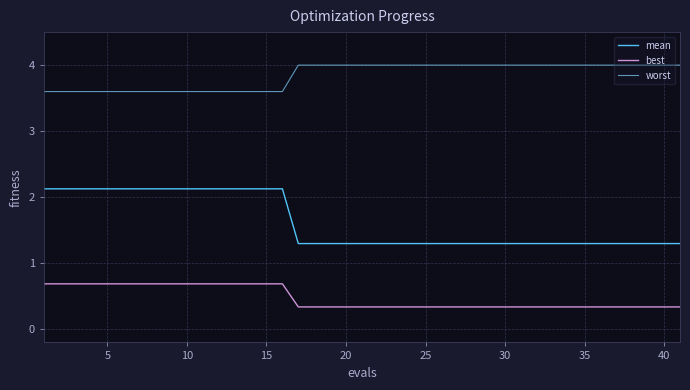

At how many categories does at least one series exceed 1?

41